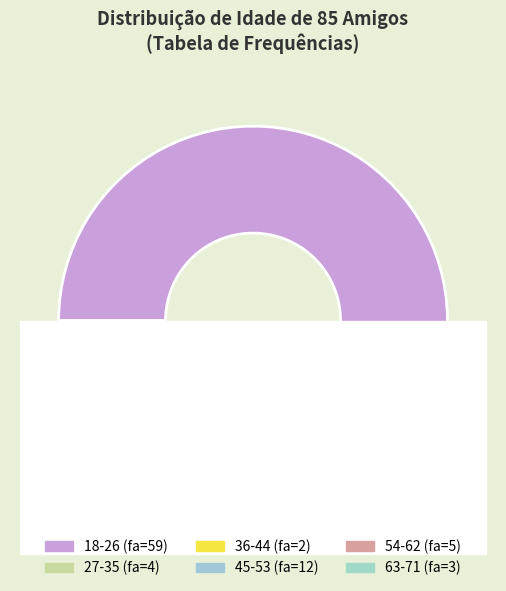

Does 18-26 account for over 50% of the chart?

Yes